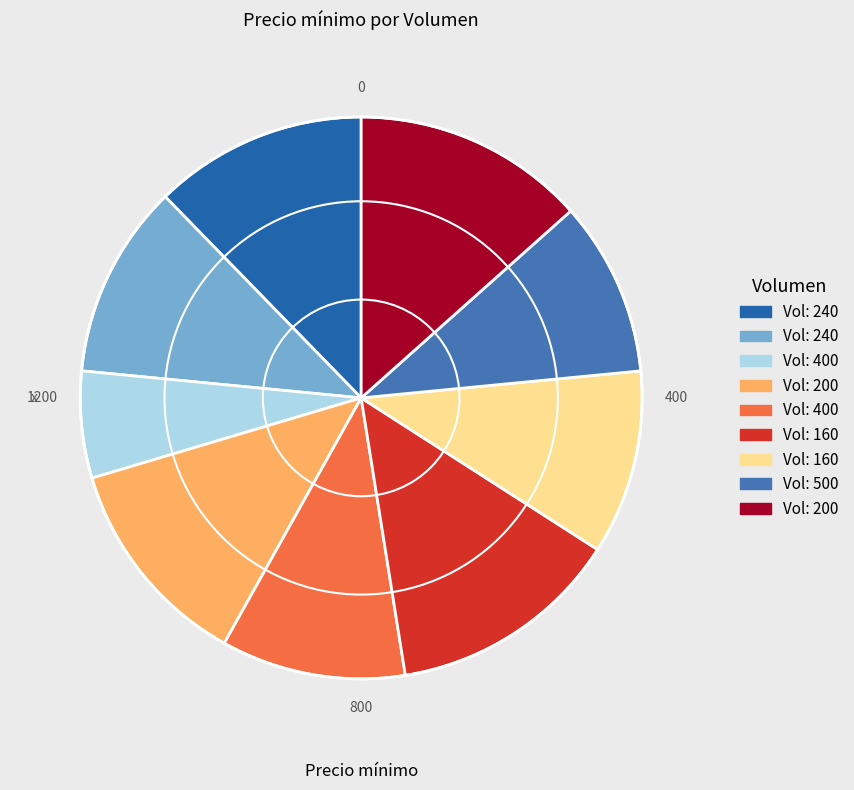

How many segments does this pie chart have?

9